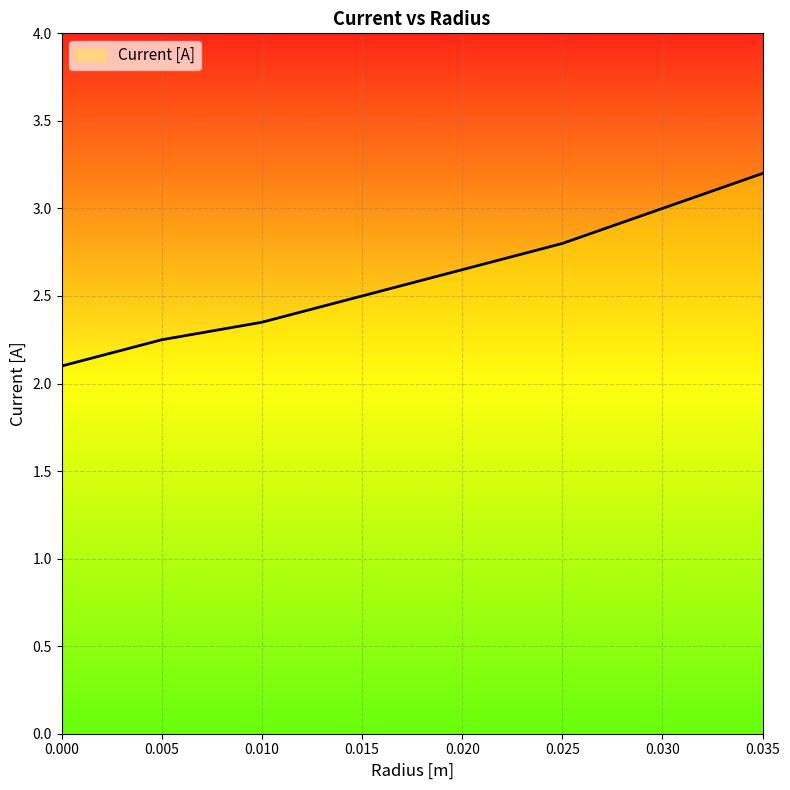

What value does the data have at 0.035?

3.2